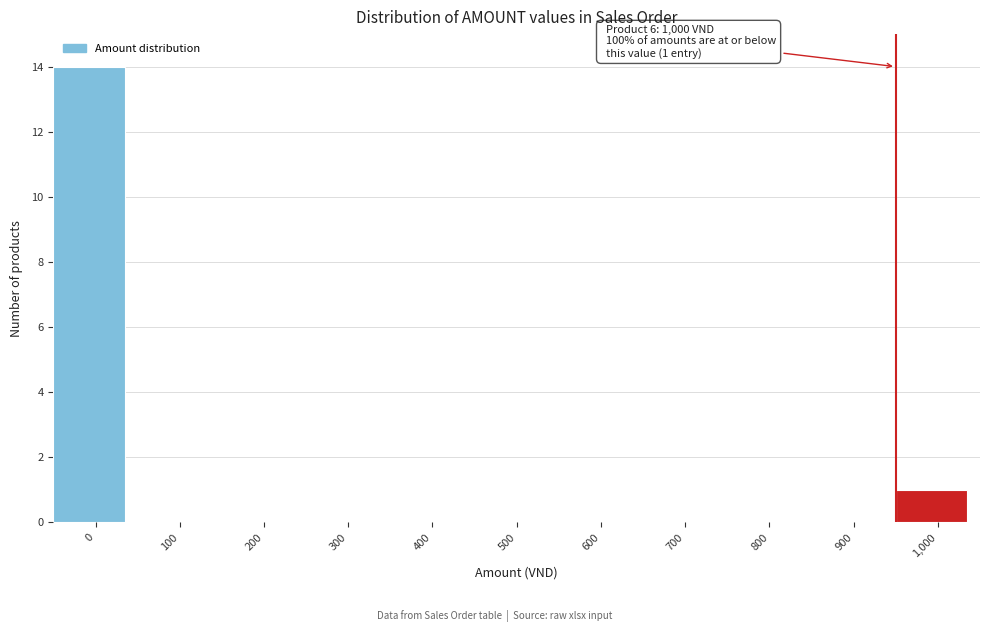

Reading left to right, transcribe all the data shown in this chart.

0=14	100=0	200=0	300=0	400=0	500=0	600=0	700=0	800=0	900=0	1,000=1